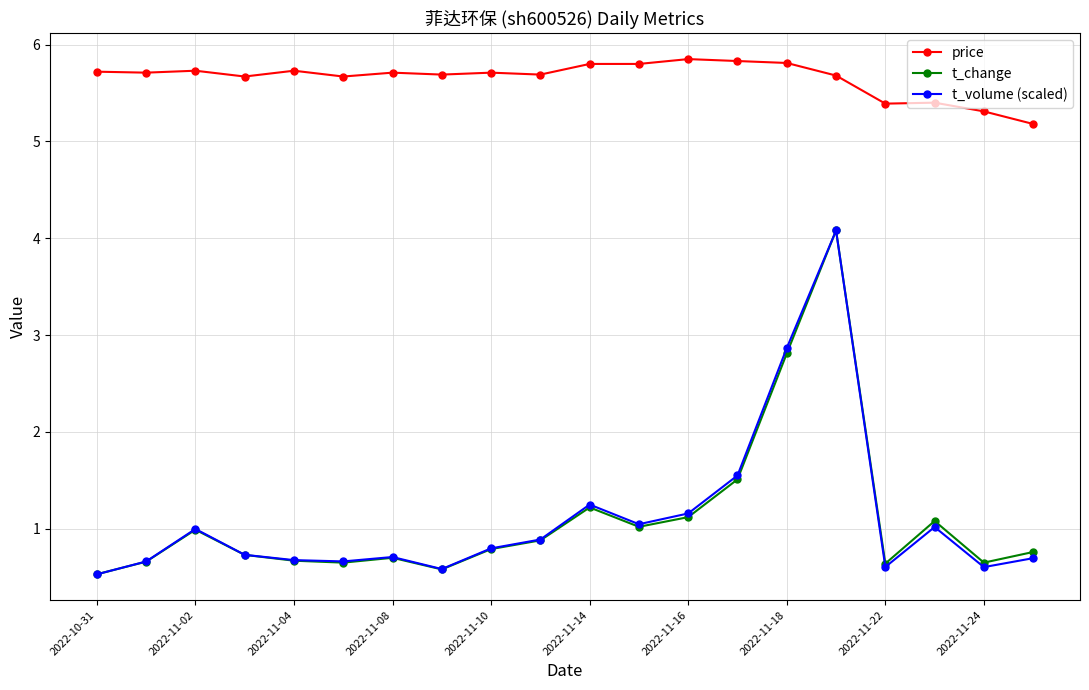

True or false: price has more than 2 interior local peaks.

True